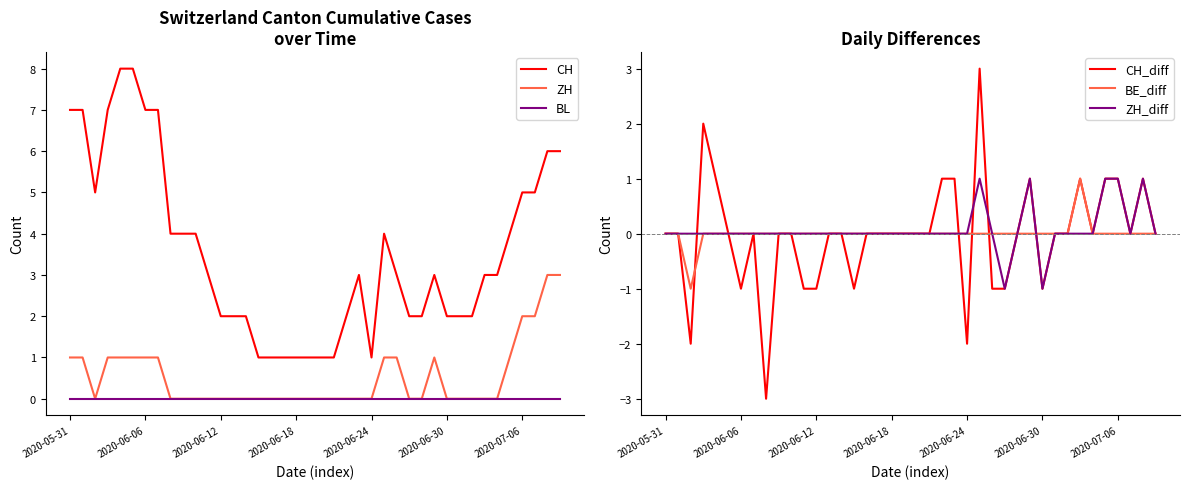

Which series has the largest total across all categories?

CH